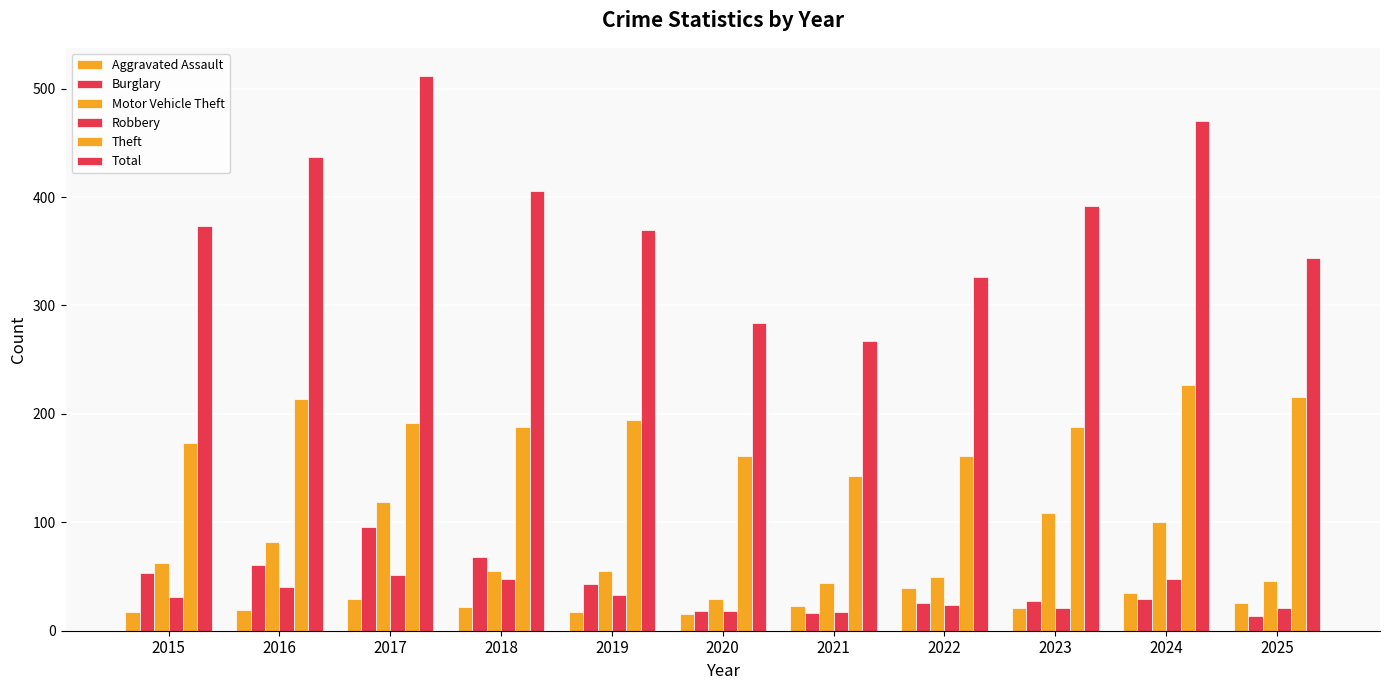

At how many categories does at least one series exceed 166?

11